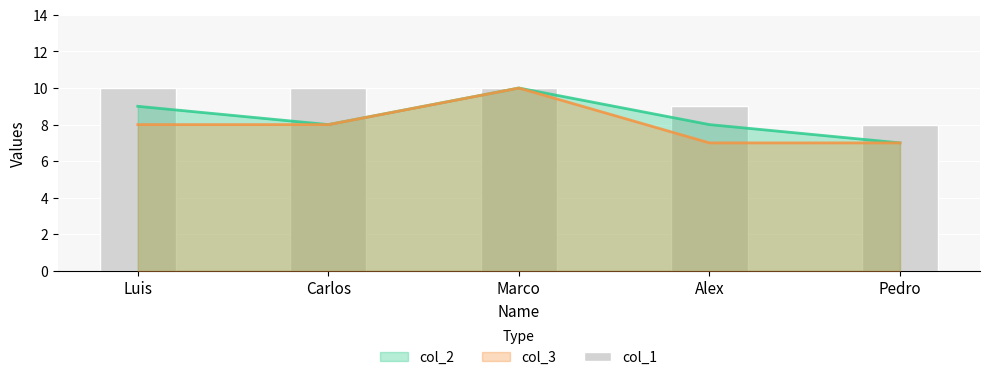

How many bars are there in total?

5